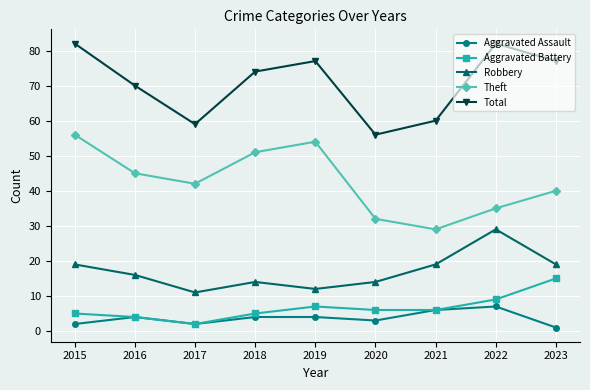

At which category does Aggravated Battery reach its first local valley?

2017